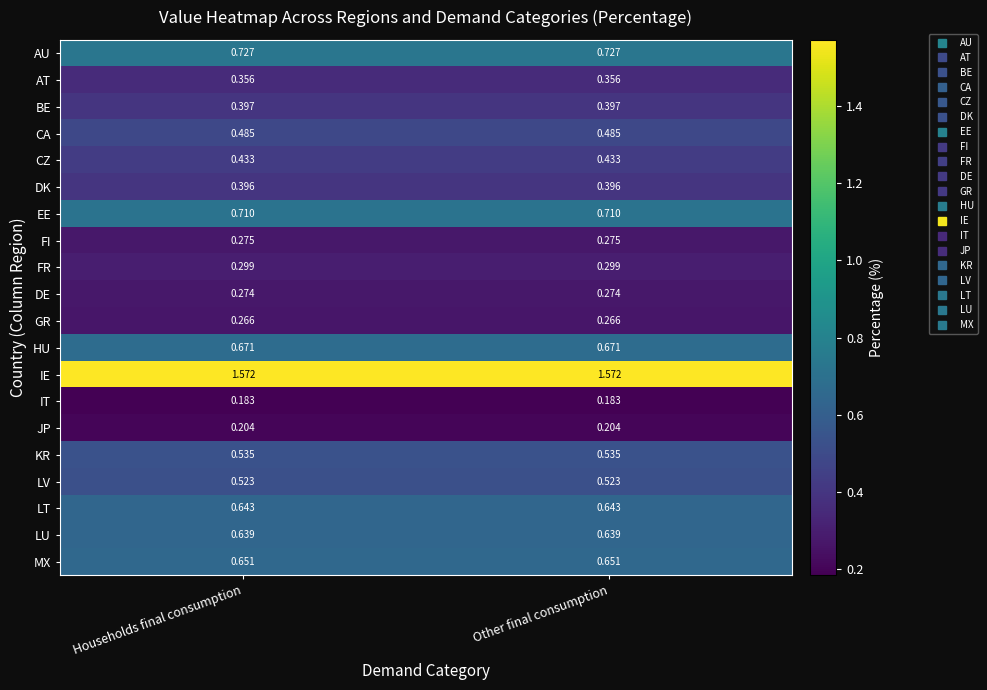

Rank the series at Other final consumption from highest to lowest value.

IE, AU, EE, HU, MX, LT, LU, KR, LV, CA, CZ, BE, DK, AT, FR, FI, DE, GR, JP, IT